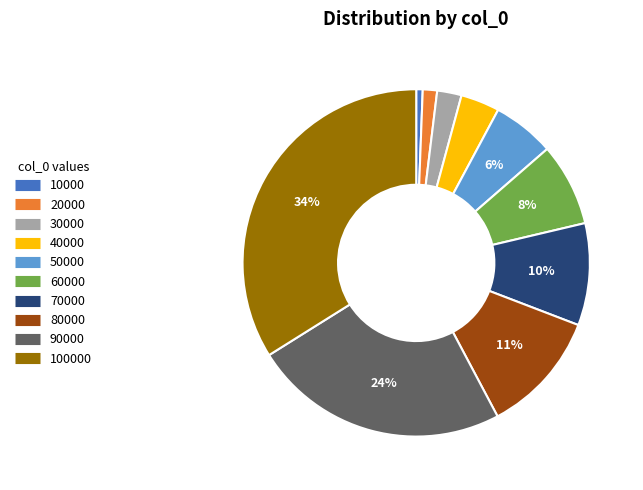

How many slices are in this pie chart?

10